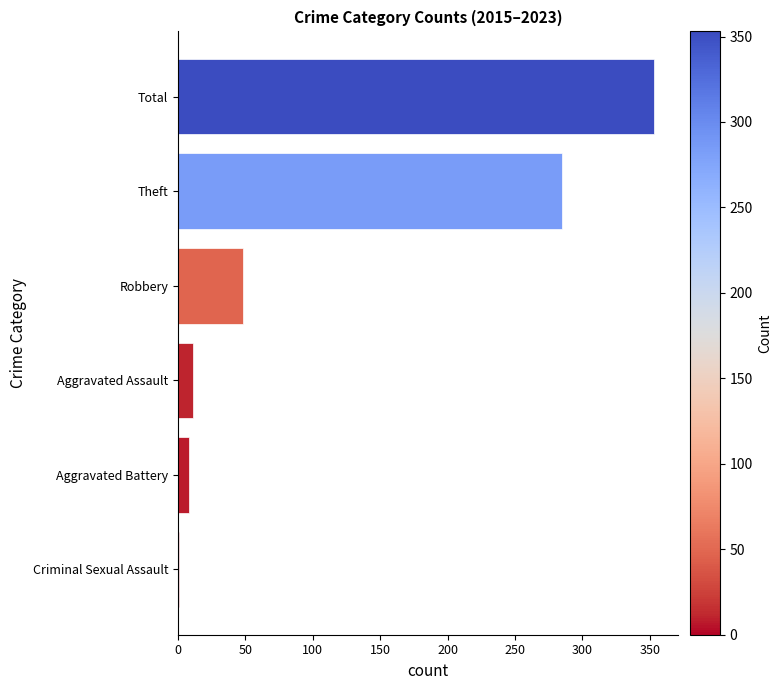

What is the greatest value displayed?

353